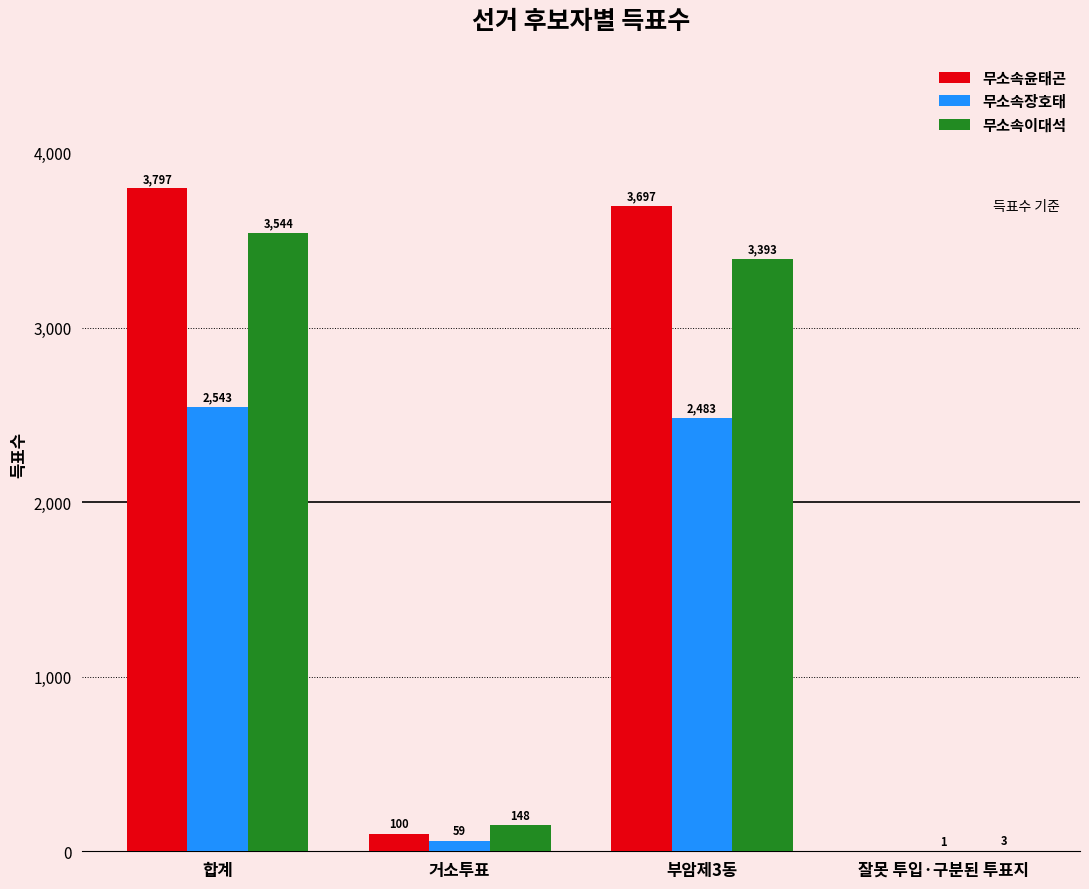

What is the average value of the 무소속장호태 series?

1272